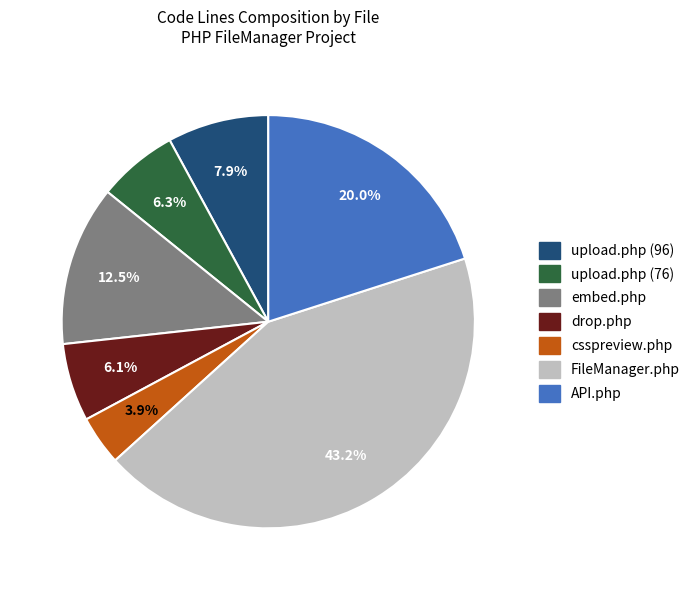

How many segments does this pie chart have?

7